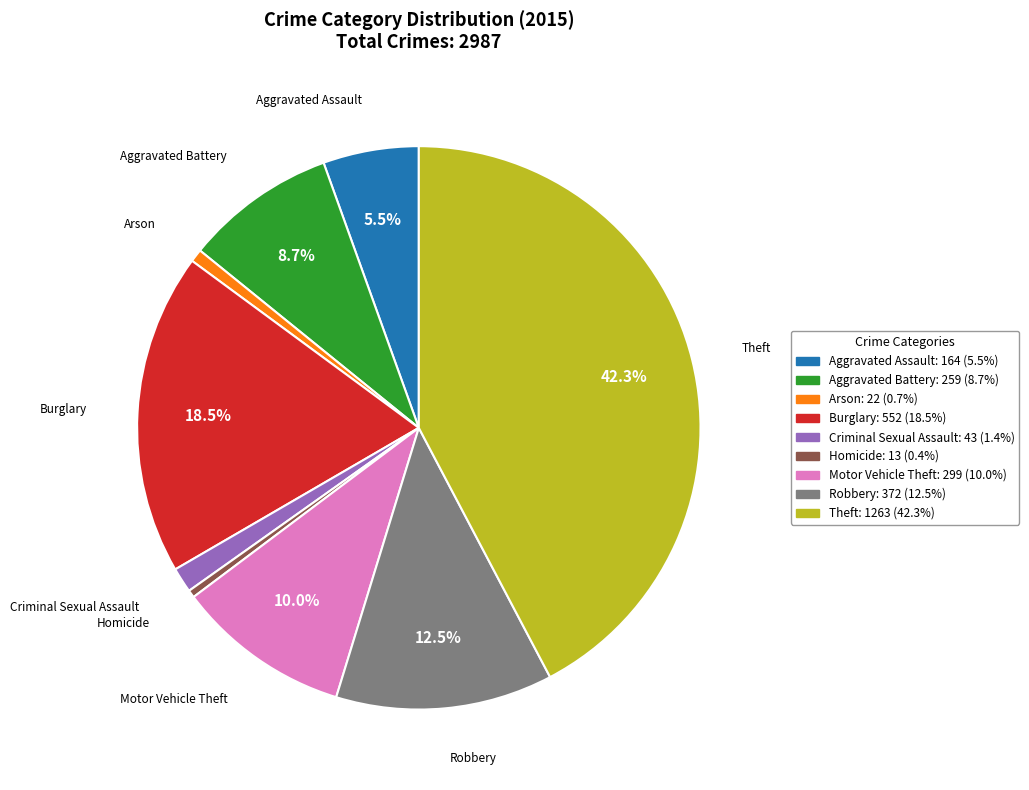

How many segments does this pie chart have?

9